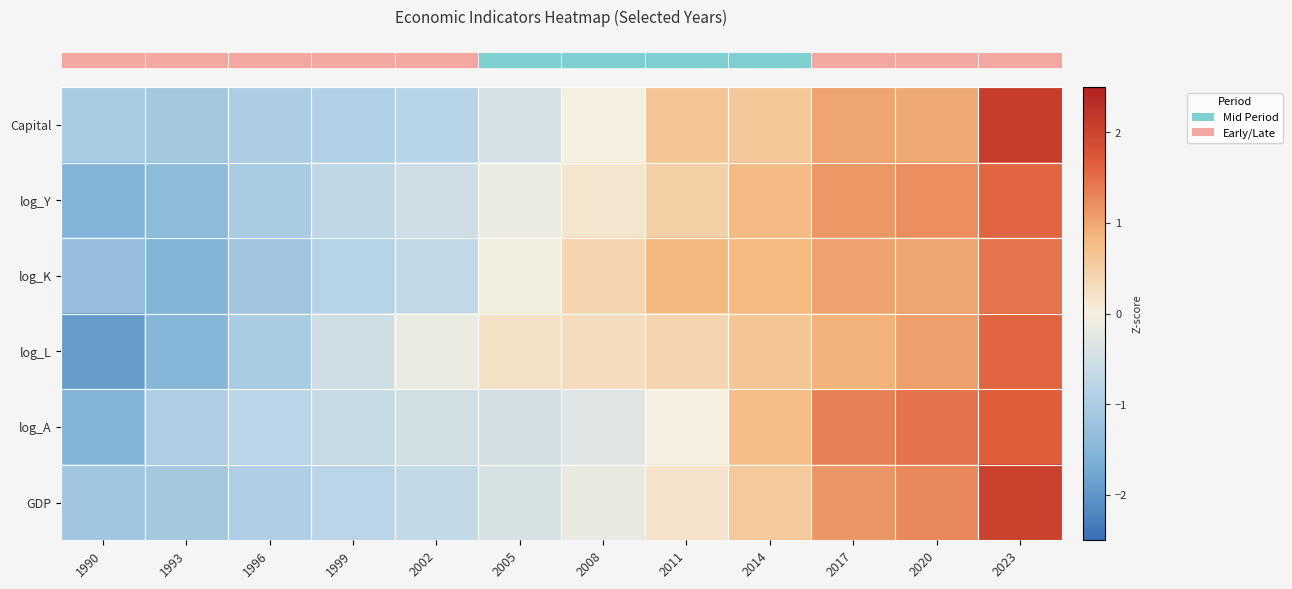

What is the total value across all series at 2014?

4.1